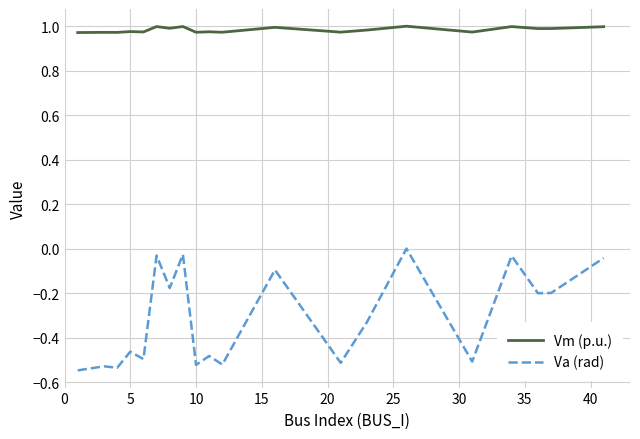

Which series has the widest spread of values?

Va (rad)